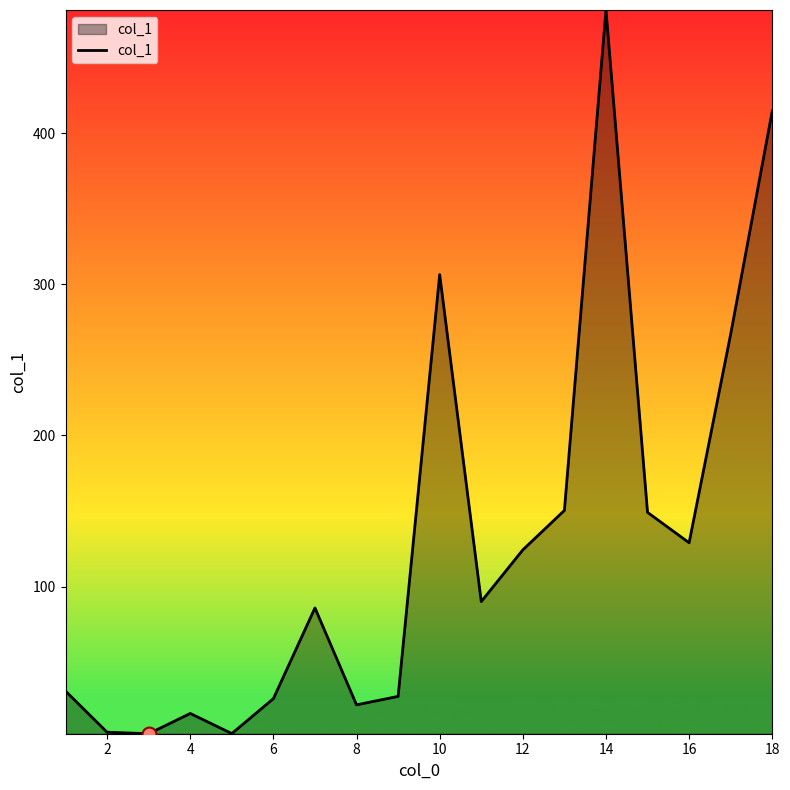

What is the greatest value displayed?

481.4